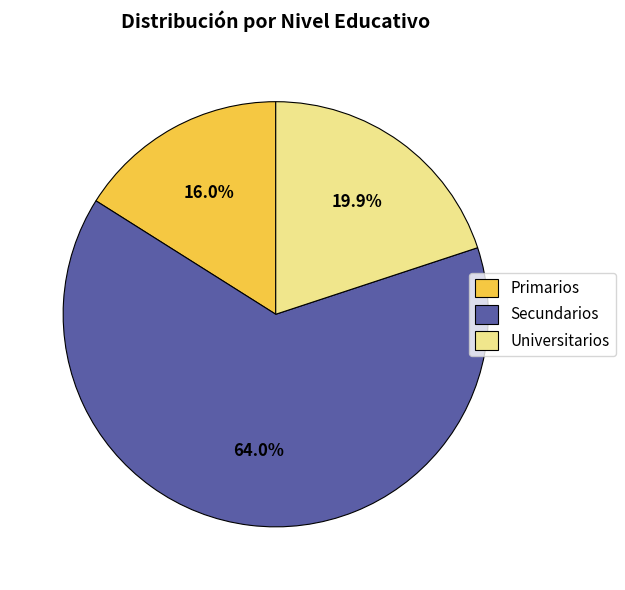

To the nearest percent, what is the combined percentage of Primarios and Secundarios?

80%